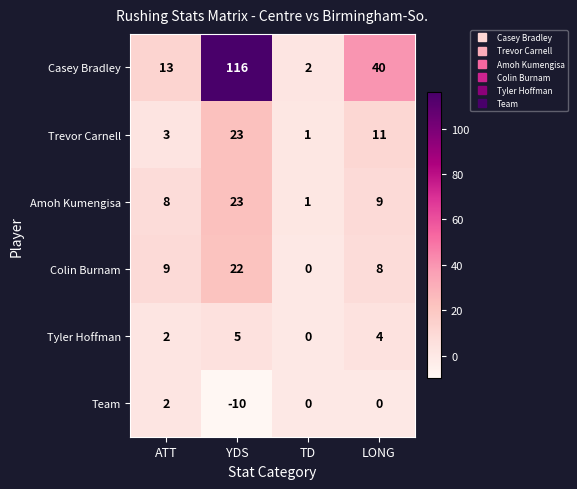

Which series has the largest range (max minus min)?

Casey Bradley